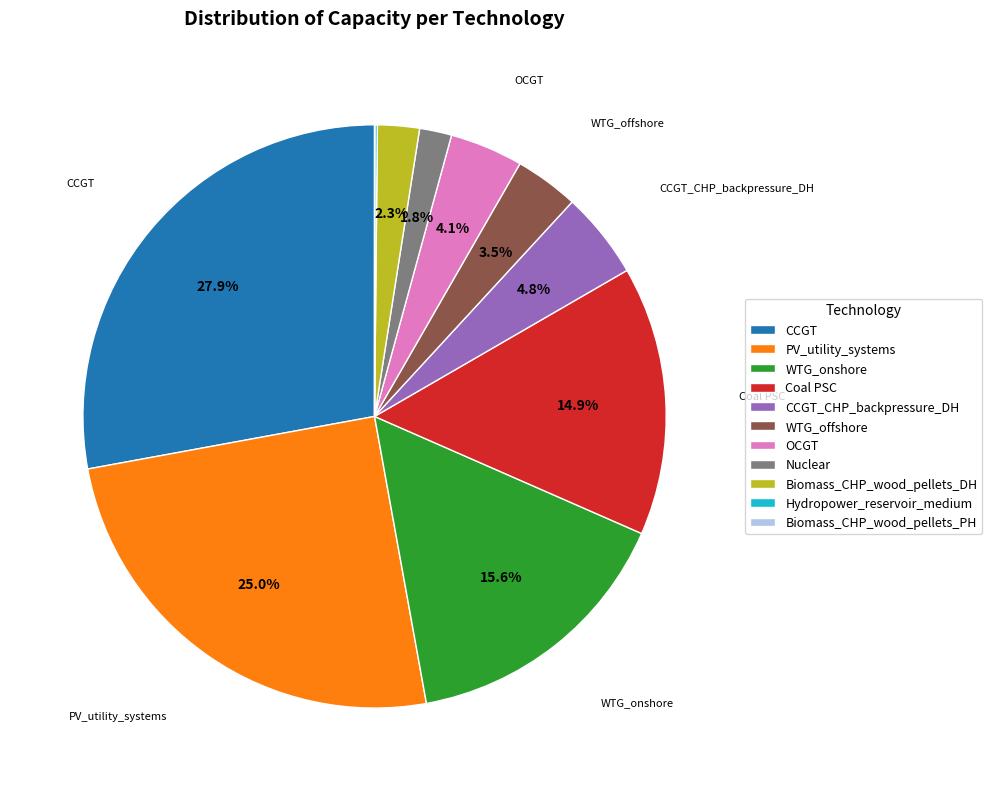

Is the sum of CCGT and PV_utility_systems greater than half?

Yes